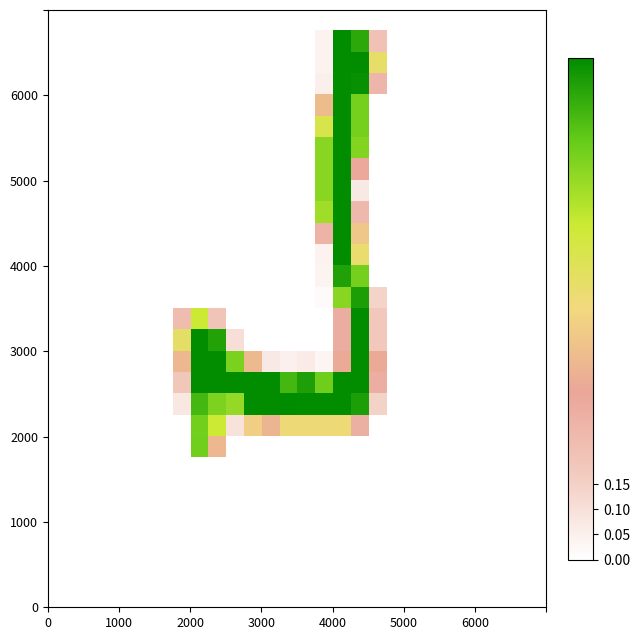

At how many categories does at least one series exceed 0?

12